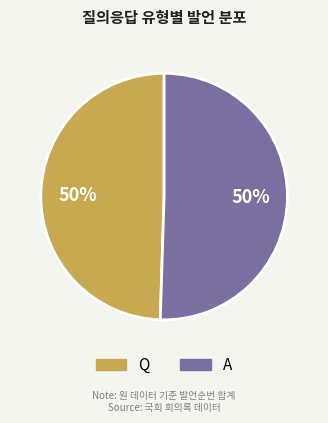

Do A and Q together represent more than half of the pie?

Yes